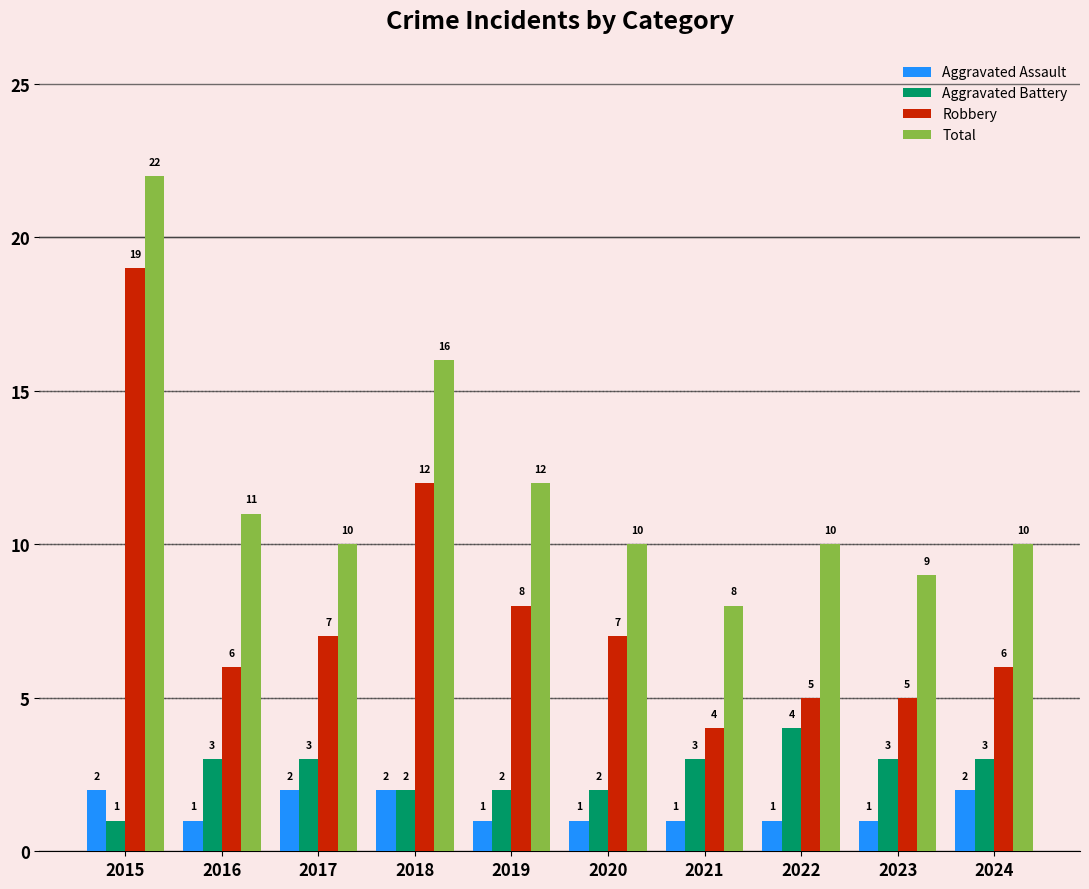

How many series are shown in this chart?

4